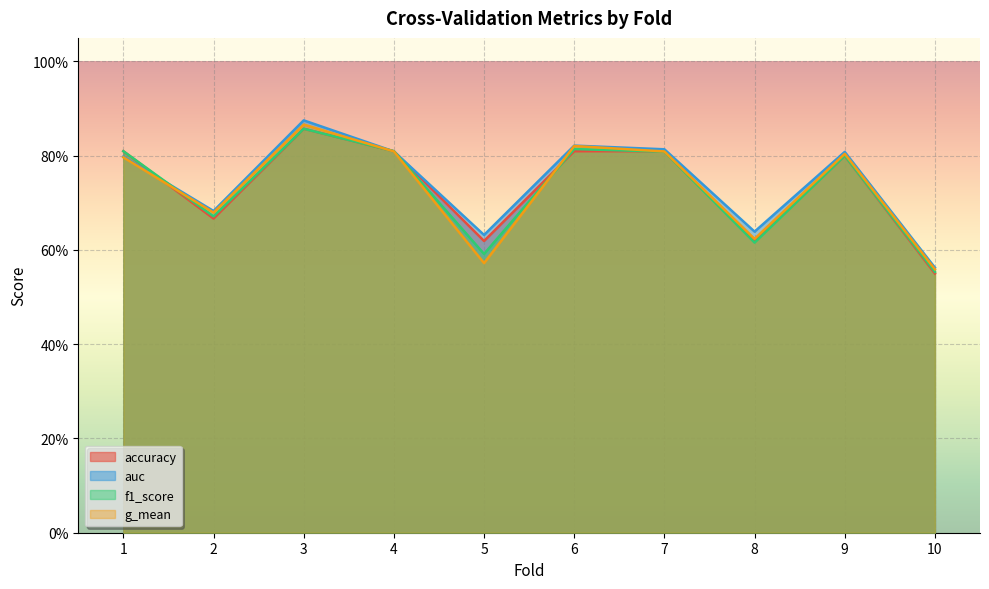

The accuracy series shows 0.9 at 8. True or false?

False